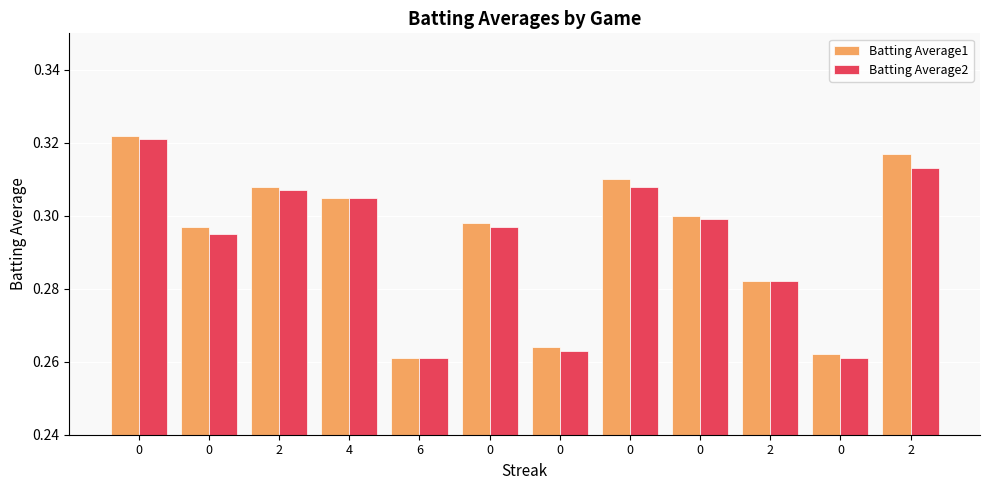

How many Batting Average1 values are between 0 and 1?

12